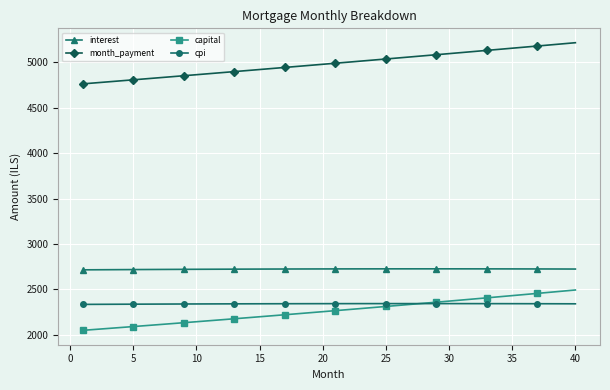

What is the maximum value for cpi?

2342.8